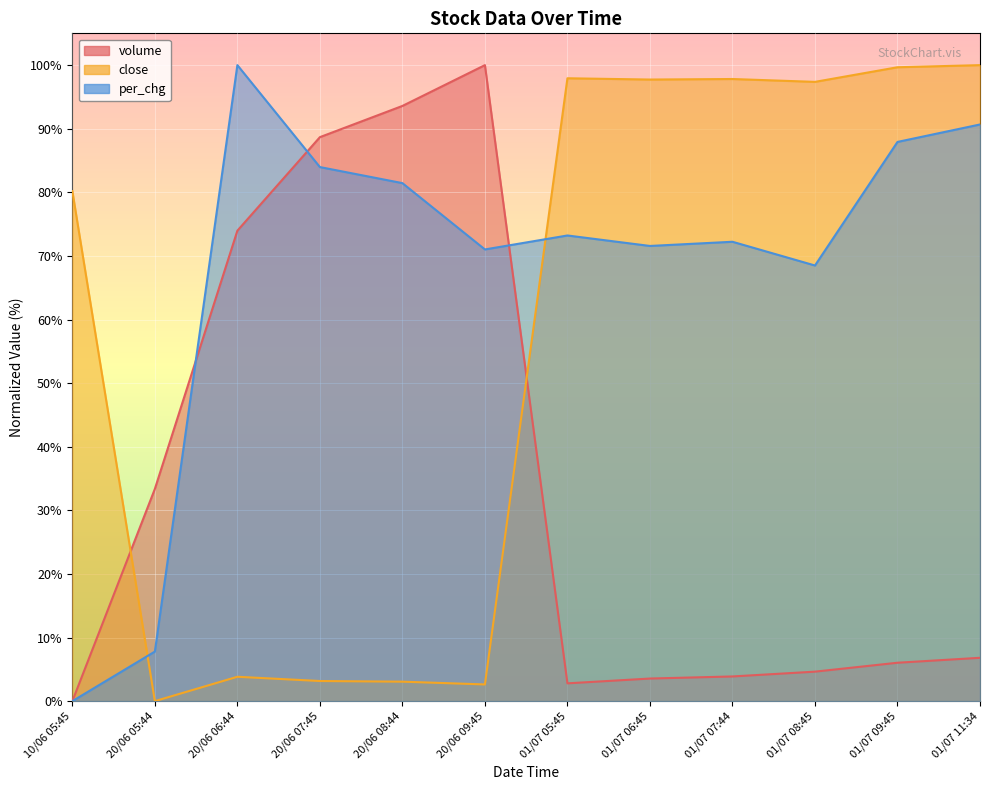

Where do volume and per_chg first cross each other?

20/06 05:44 and 20/06 06:44